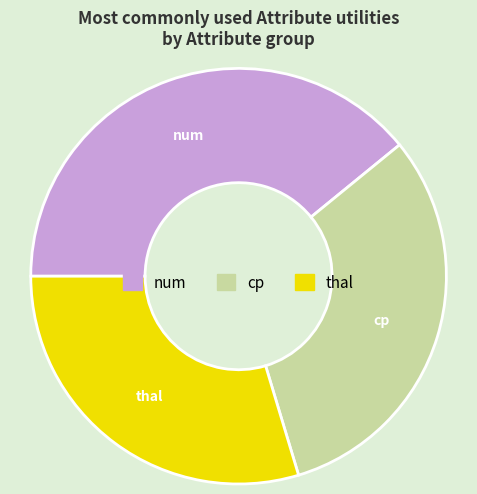

Does any single category account for the majority?

No